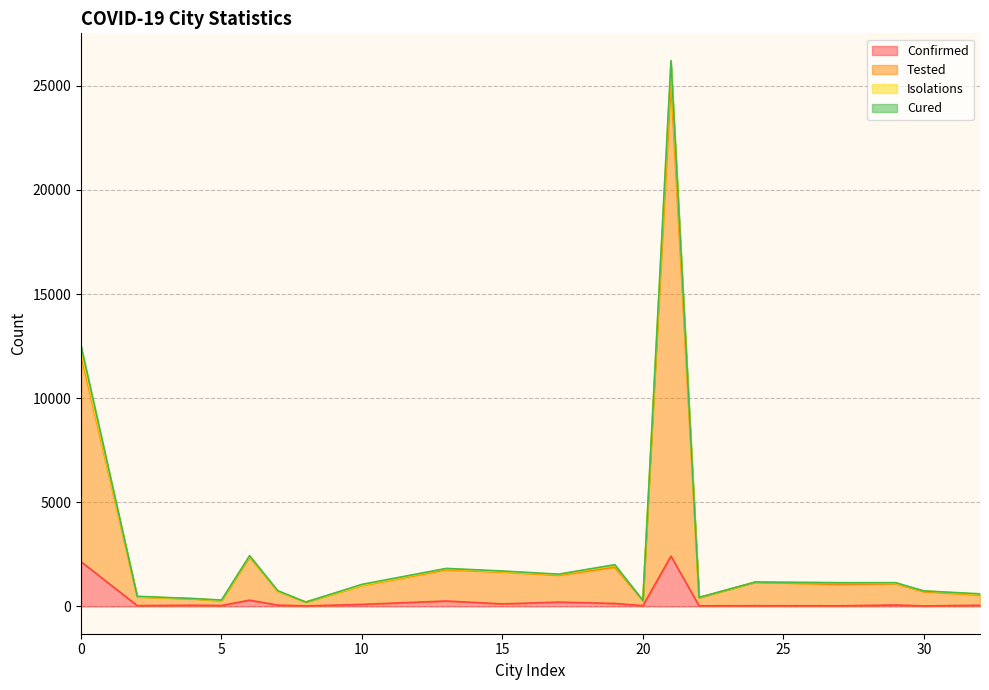

How many lines are shown in the chart?

4